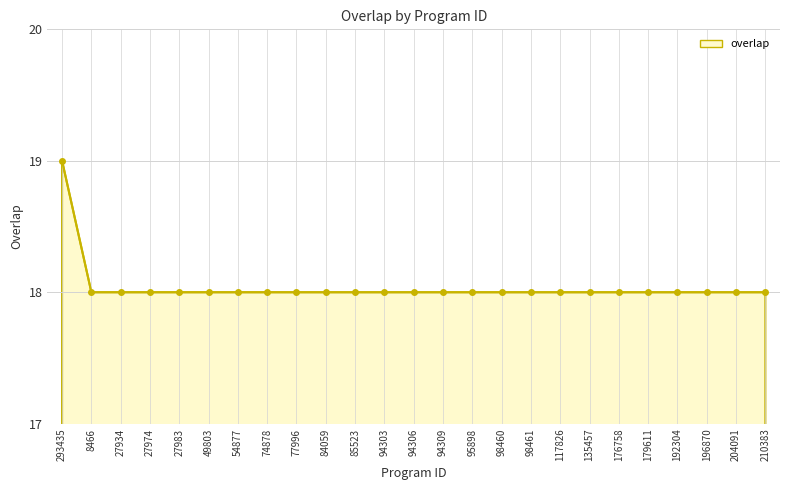

What is the smallest value displayed?

18